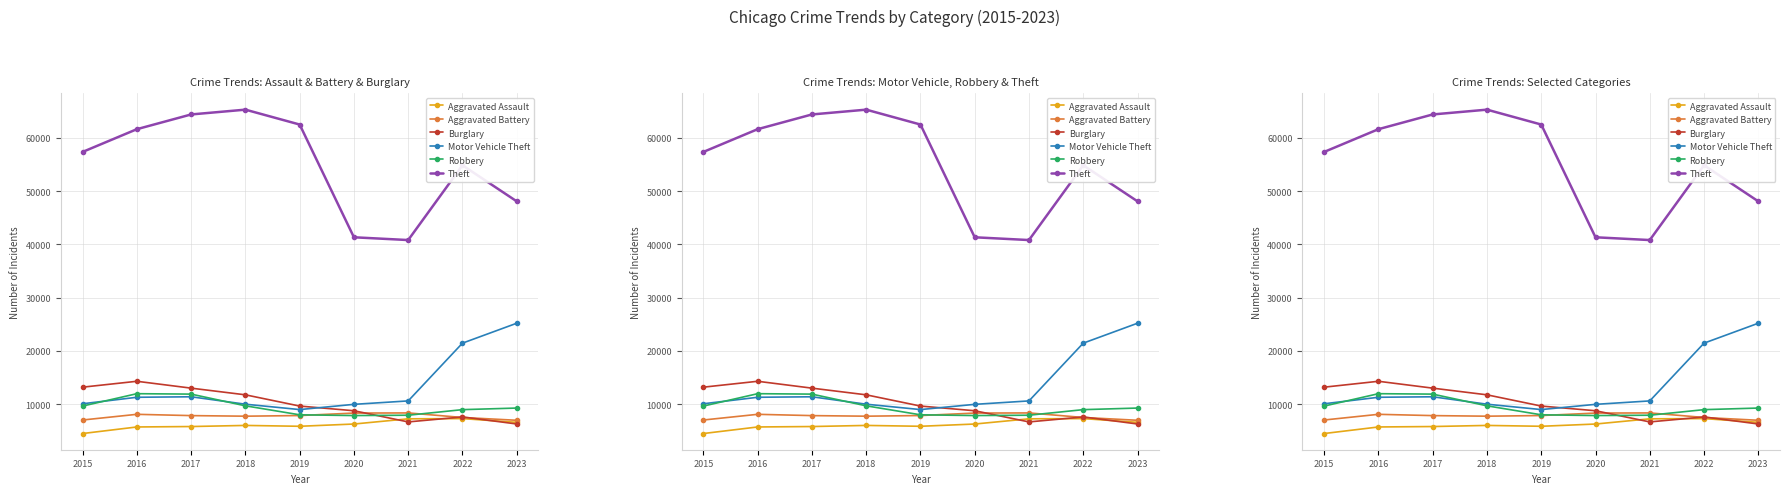

What is the value of the Burglary point at the 4th from the left?

11747